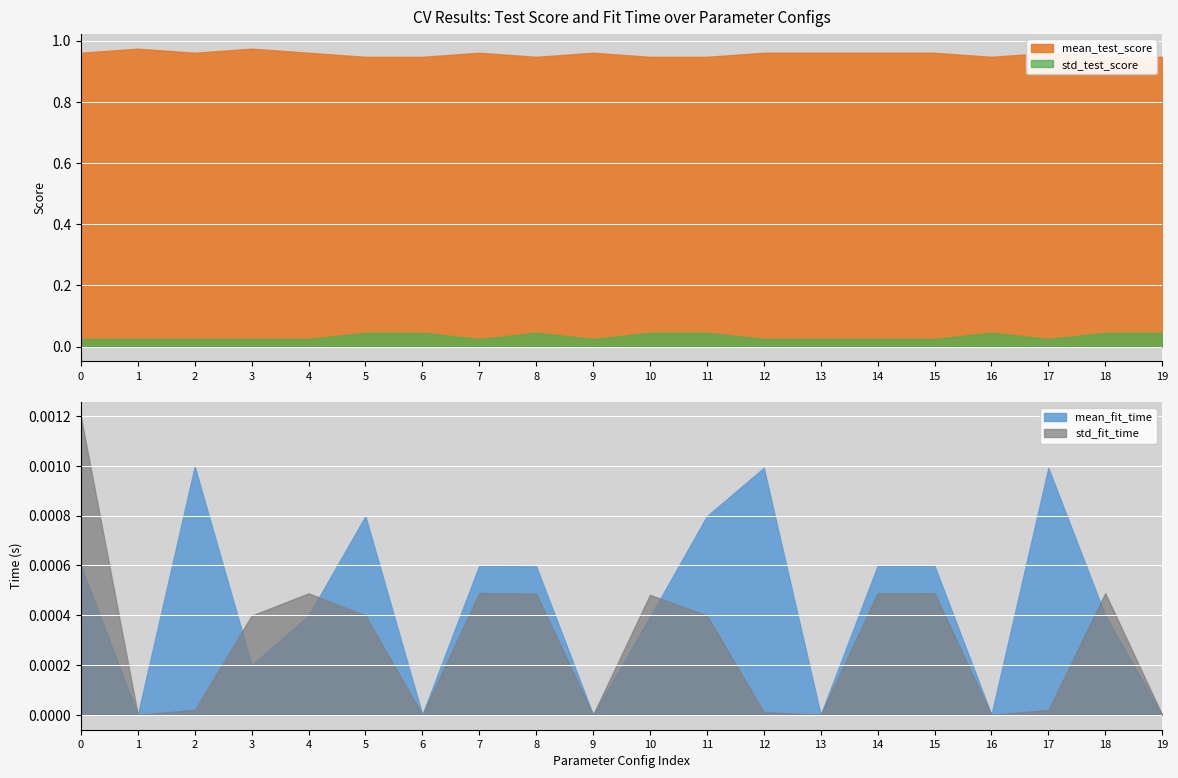

What value does the mean_test_score series have at 14?

1.0